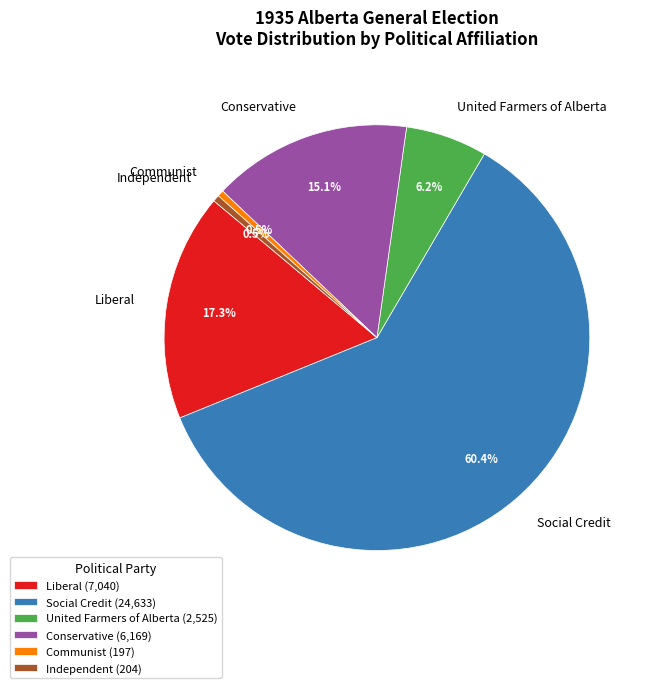

To the nearest percent, what is the average slice percentage?

17%